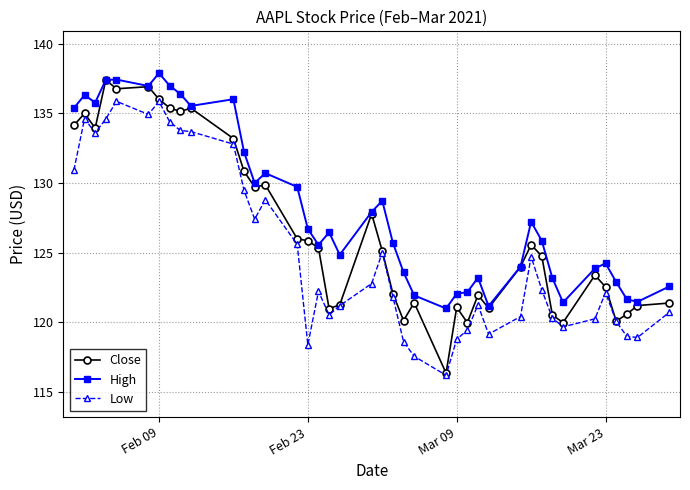

What is the average value of the Low series?

124.9